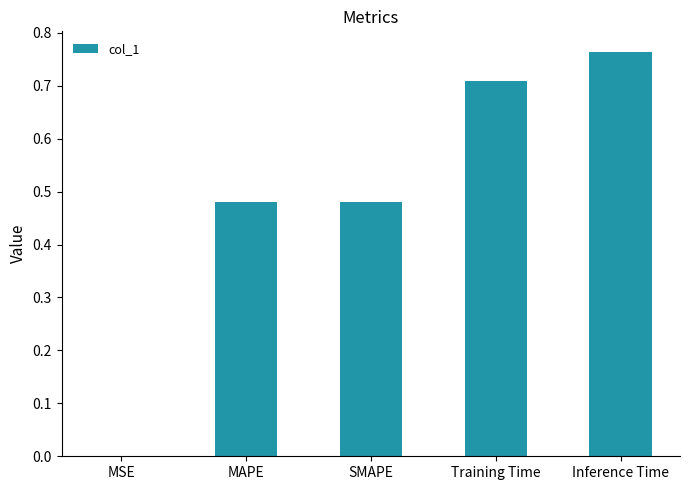

Is it true that the value at Training Time is 0.4?

False